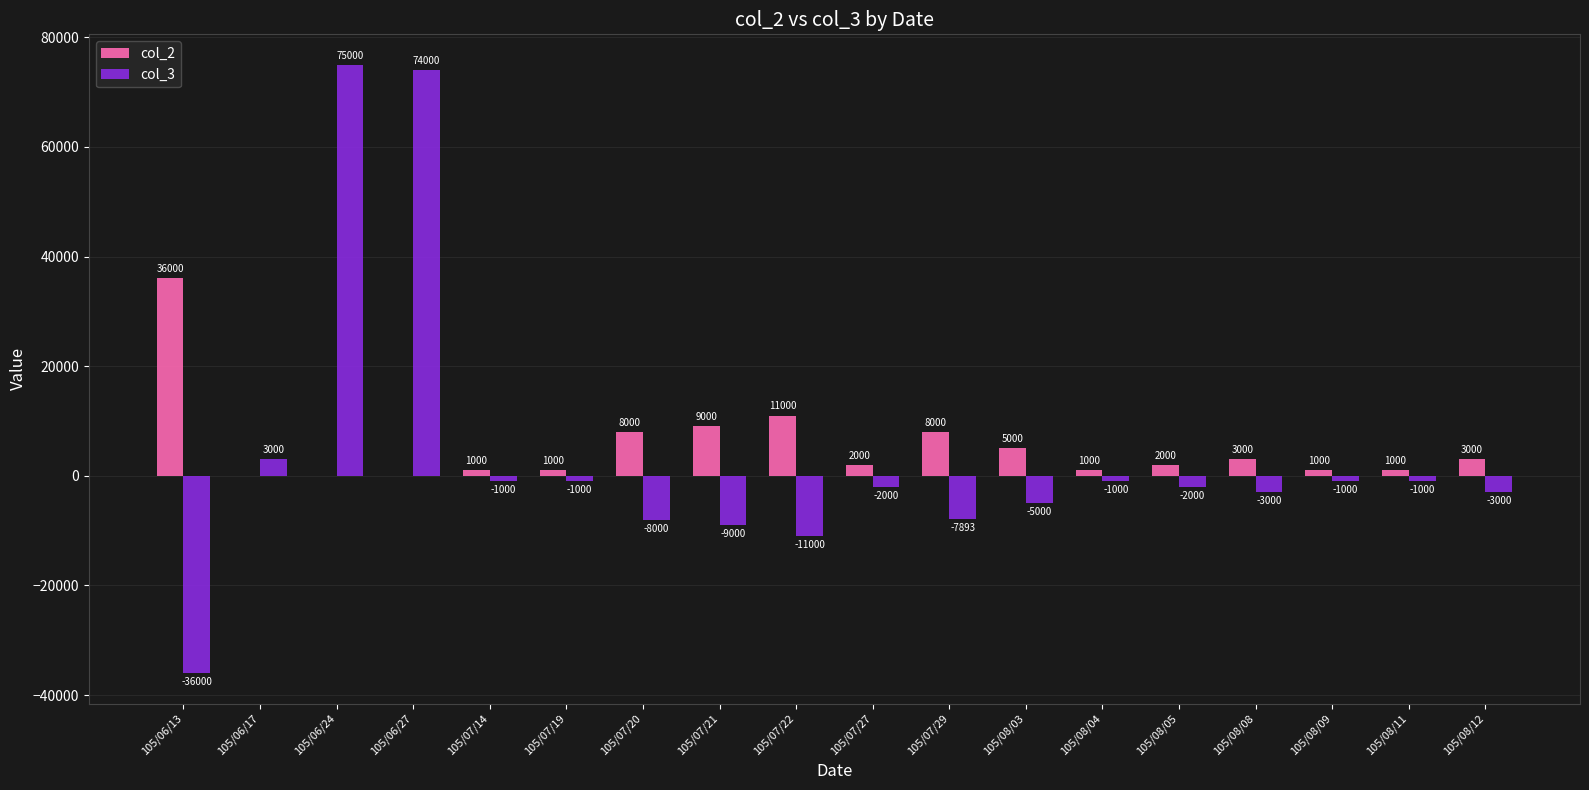

Is the value of col_3 at 105/08/05 greater than the value of col_2 at 105/06/17?

No